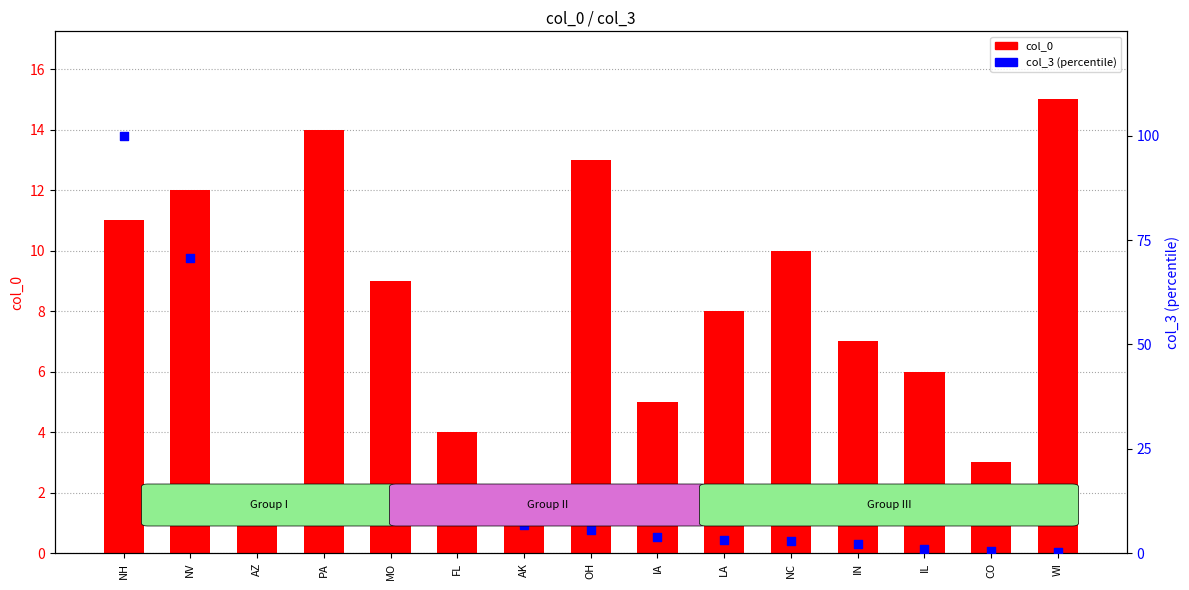

Is the value of col_0 at CO greater than the value of col_3 at NC?

Yes